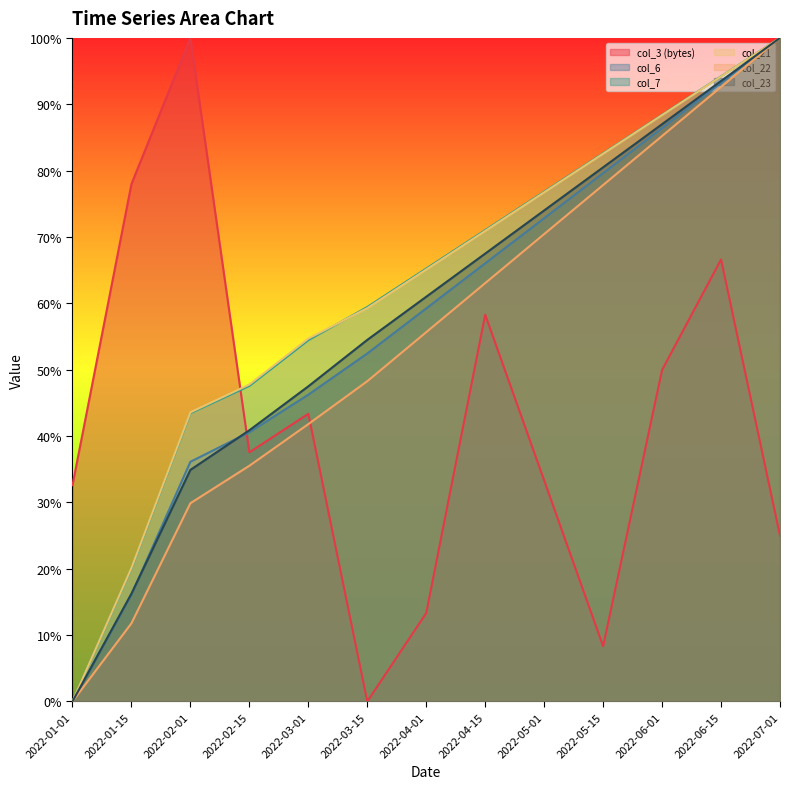

What are all the series names shown in the legend?

col_3 (bytes), col_6, col_7, col_21, col_22, col_23